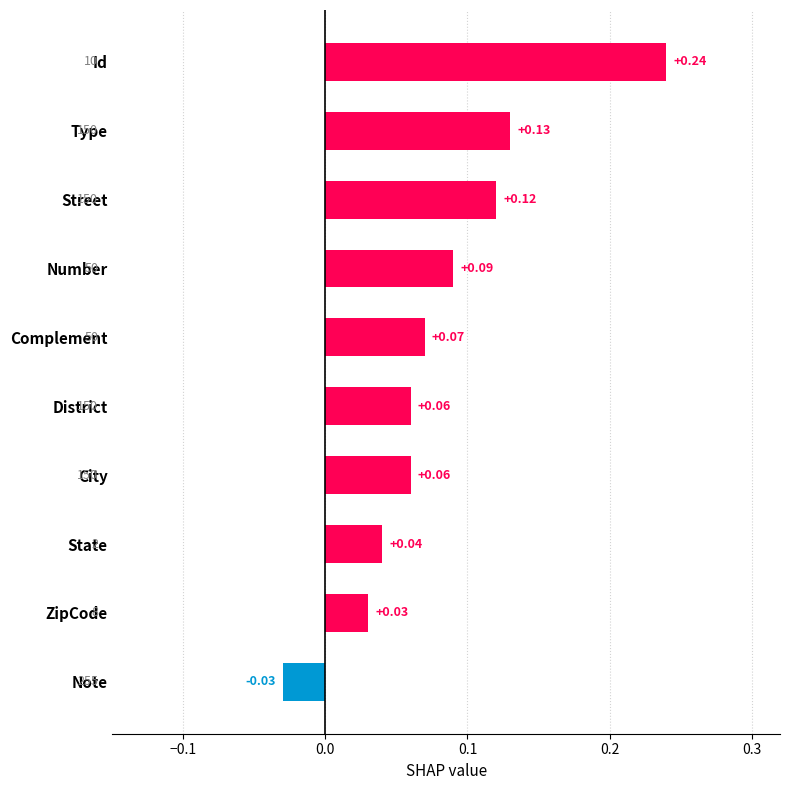

What is the label of the 10th bar from the bottom?

Id